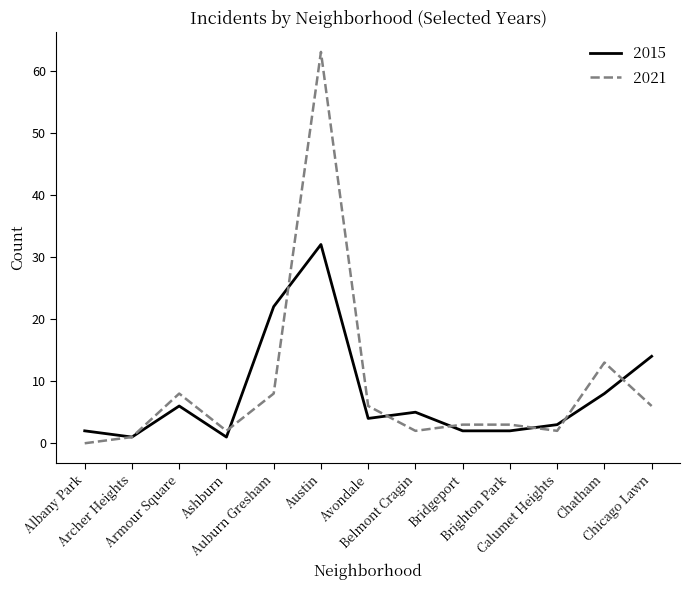

List the series in order of their peak value, highest first.

2021, 2015